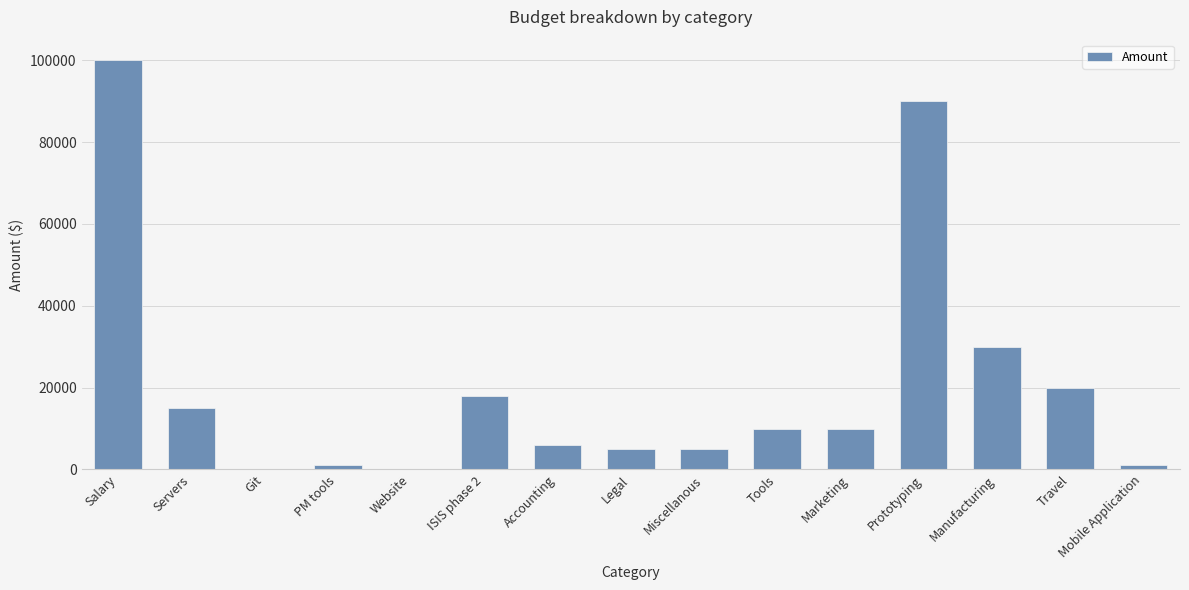

Between Website and Miscellanous, which is larger?

Miscellanous